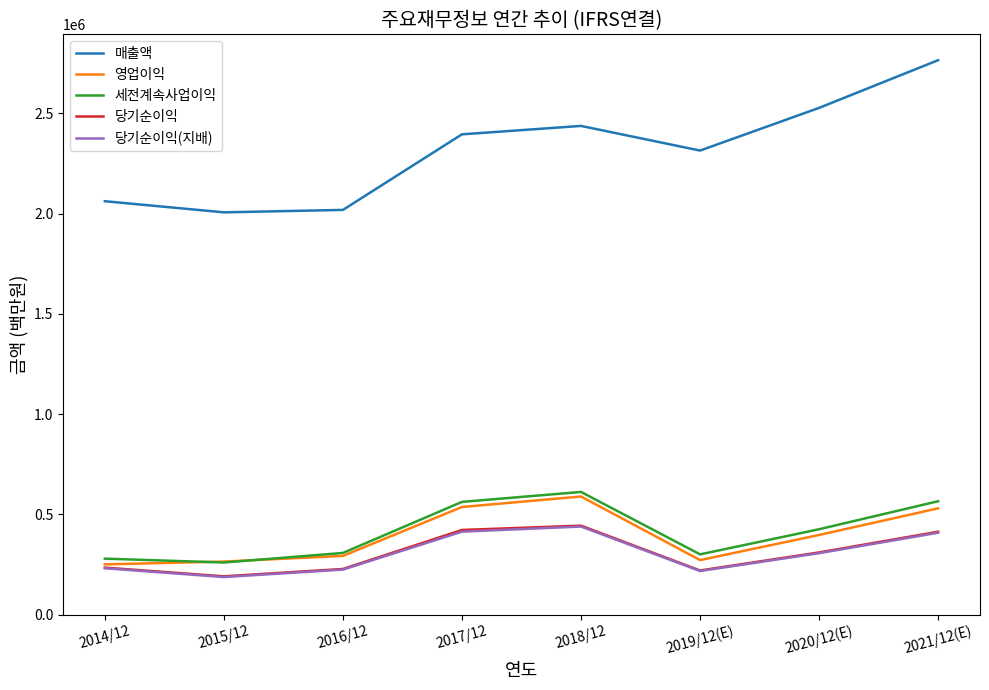

The value of 매출액 at 2015/12 is 2006535. True or false?

True